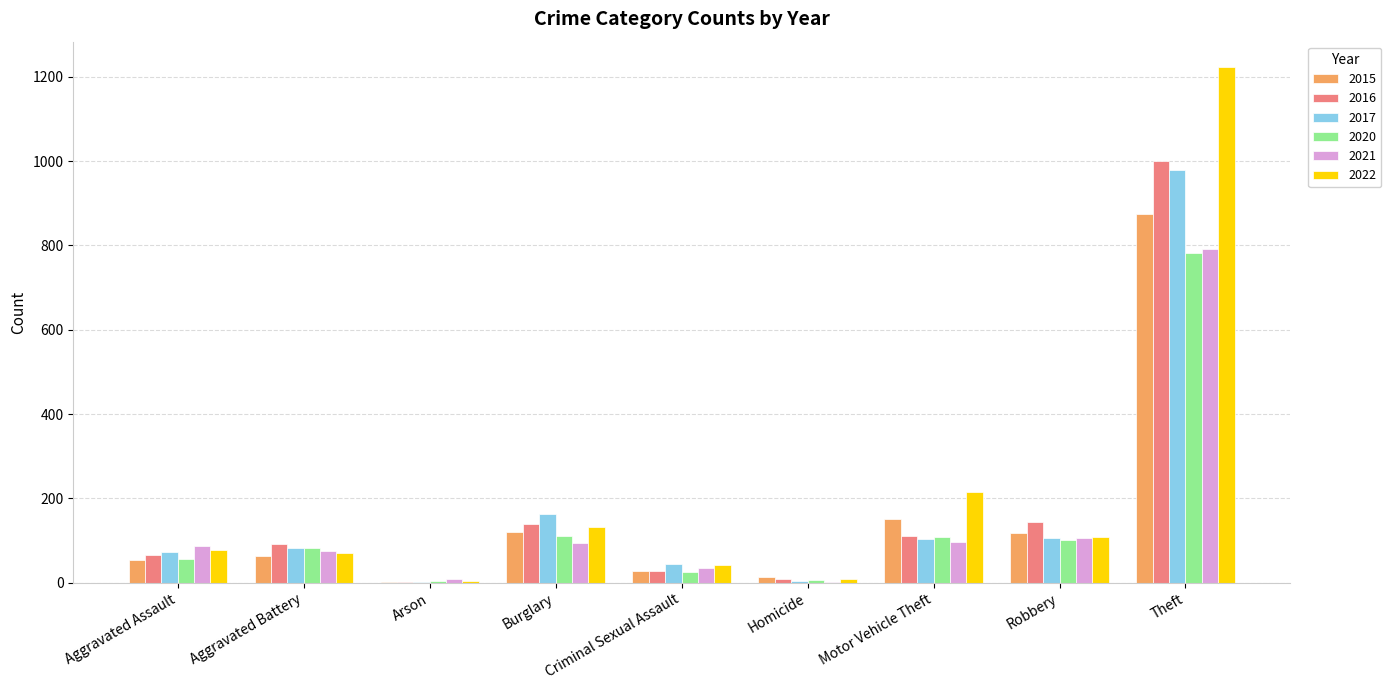

What is the approximate value of 2015 at Theft?

874